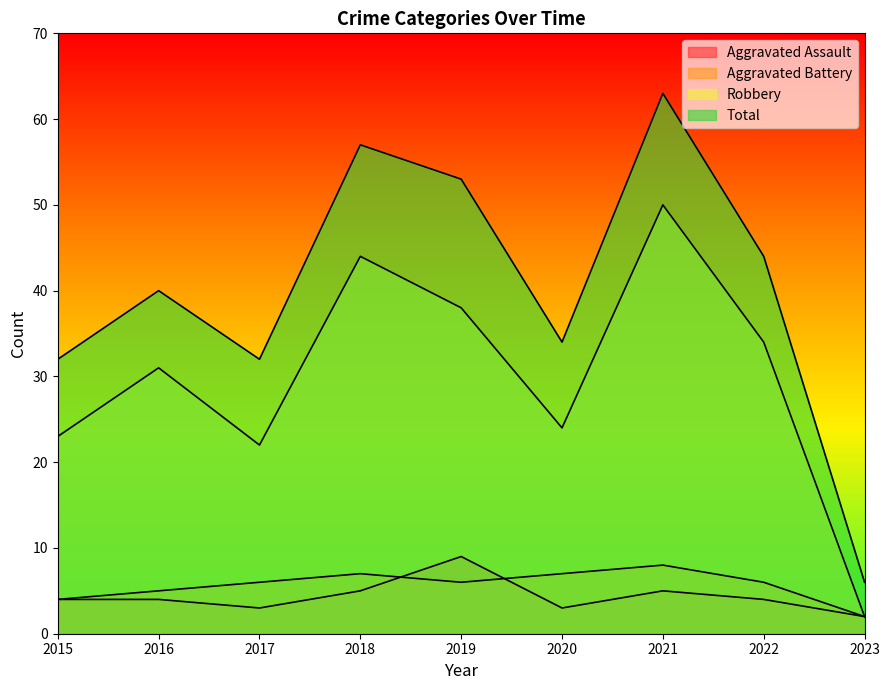

What is the value of the Total point at the 2nd from the left?

40